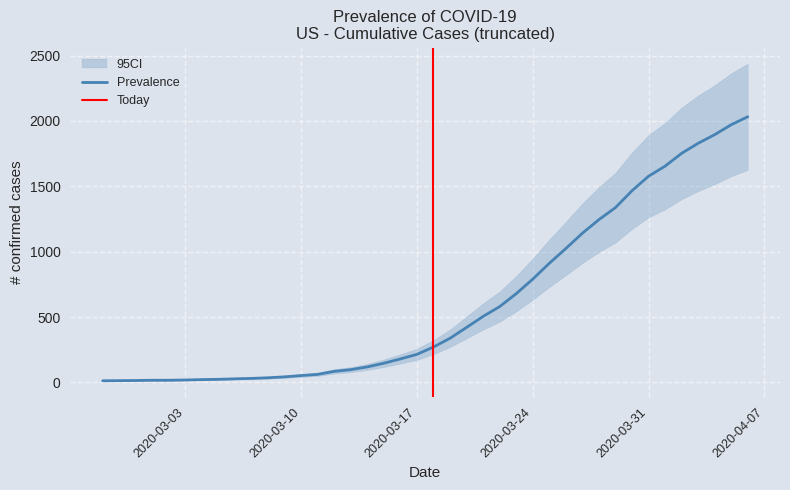

True or false: the data shows 17 at 2020-03-01.

True